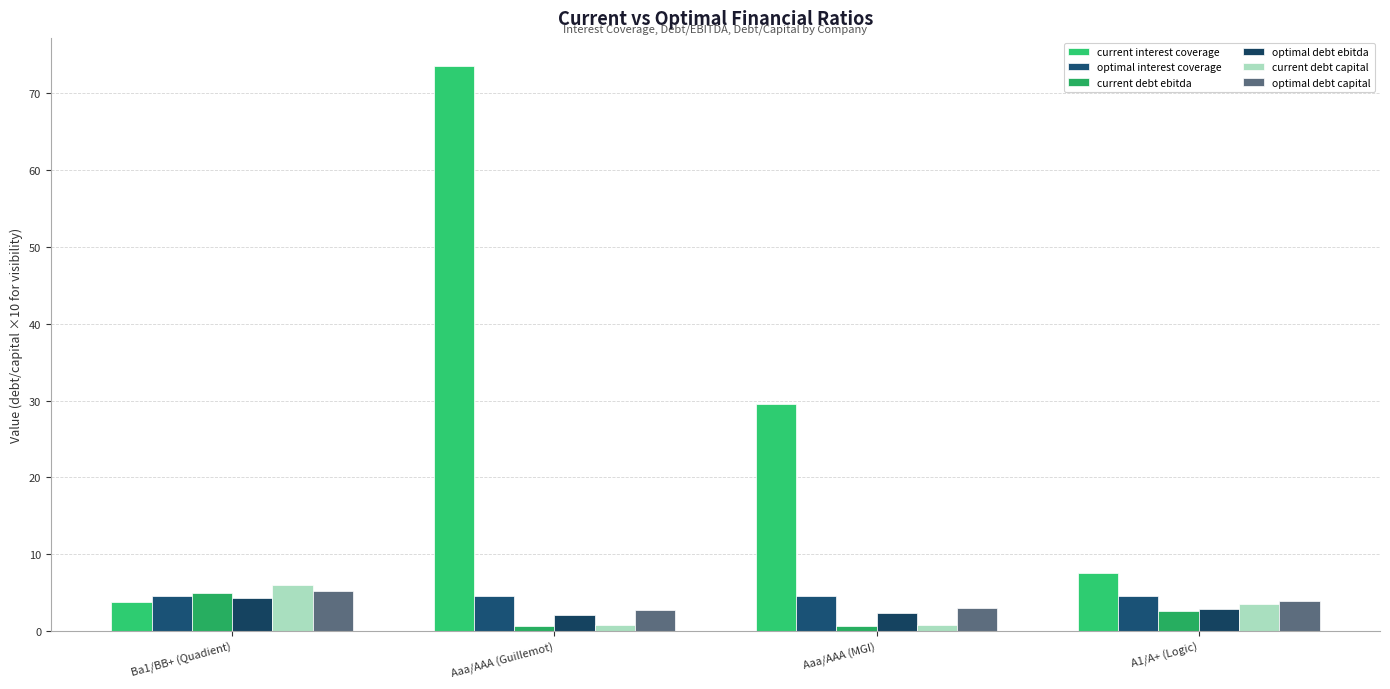

Reading left to right, extract all data points from this chart.

current interest coverage: 3.8	73.5	29.6	7.6
optimal interest coverage: 4.5	4.6	4.6	4.6
current debt ebitda: 4.9	0.6	0.7	2.7
optimal debt ebitda: 4.3	2.0	2.4	2.9
current debt capital: 6.0	0.8	0.9	3.6
optimal debt capital: 5.2	2.7	3.0	3.9